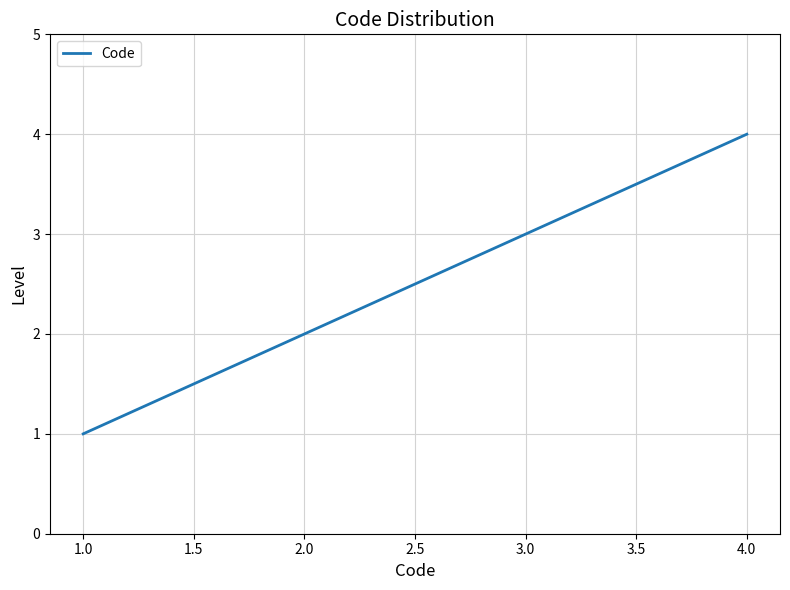

Between 1.0 and 2.0, which is larger?

2.0